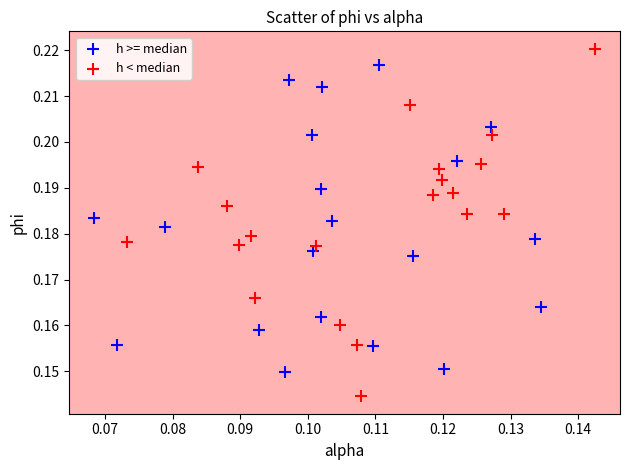

Which series has the largest Y range (max minus min)?

h < median